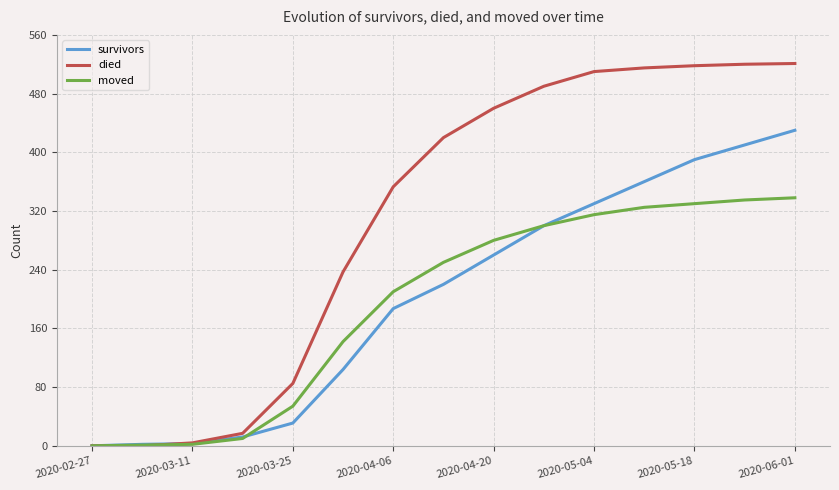

Which series has the largest range (max minus min)?

died